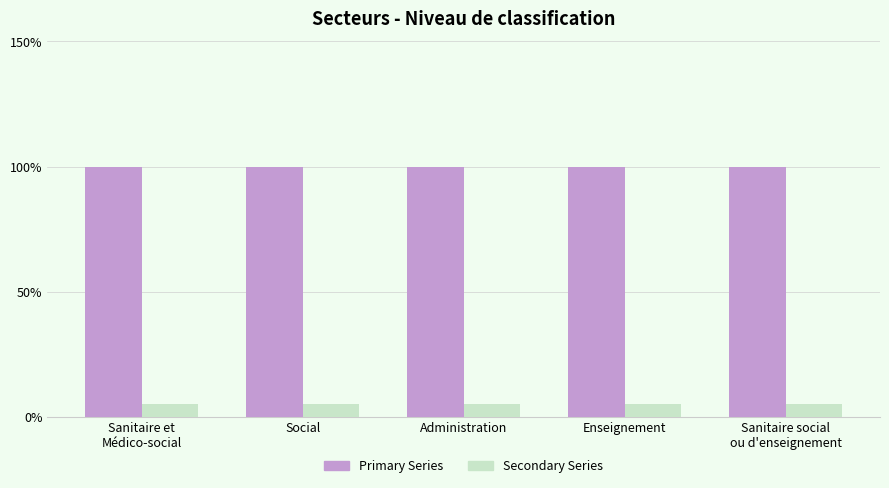

List the series in order of their overall mean, lowest first.

Secondary Series, Primary Series